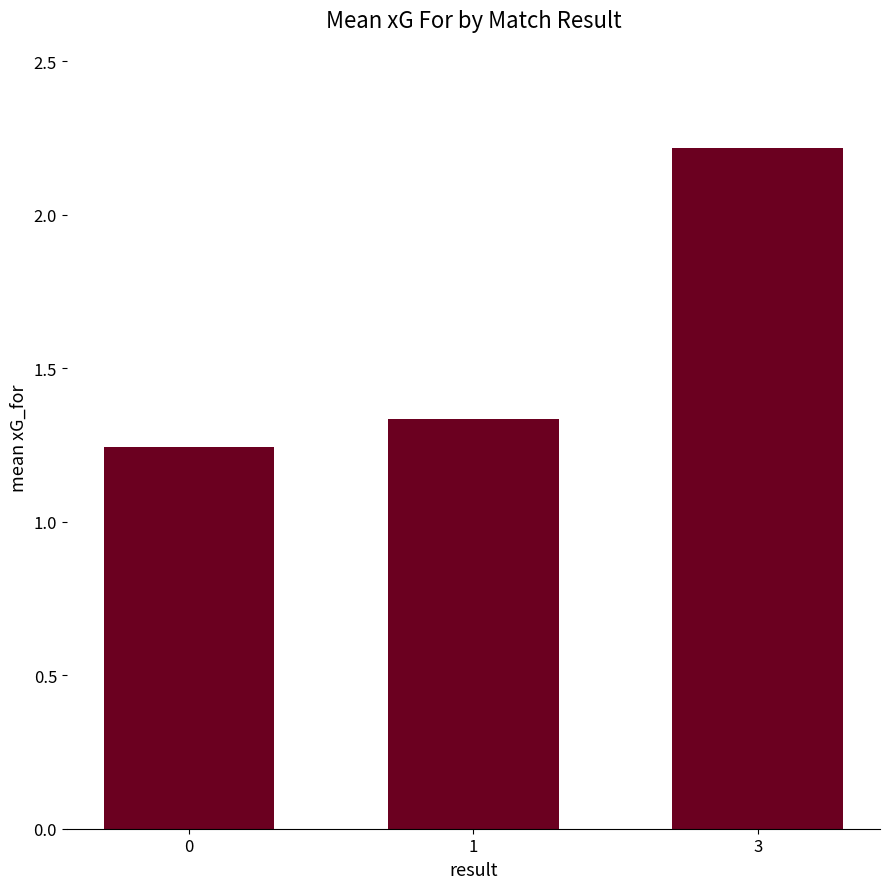

What is the value of the 3rd bar from the left?

2.2